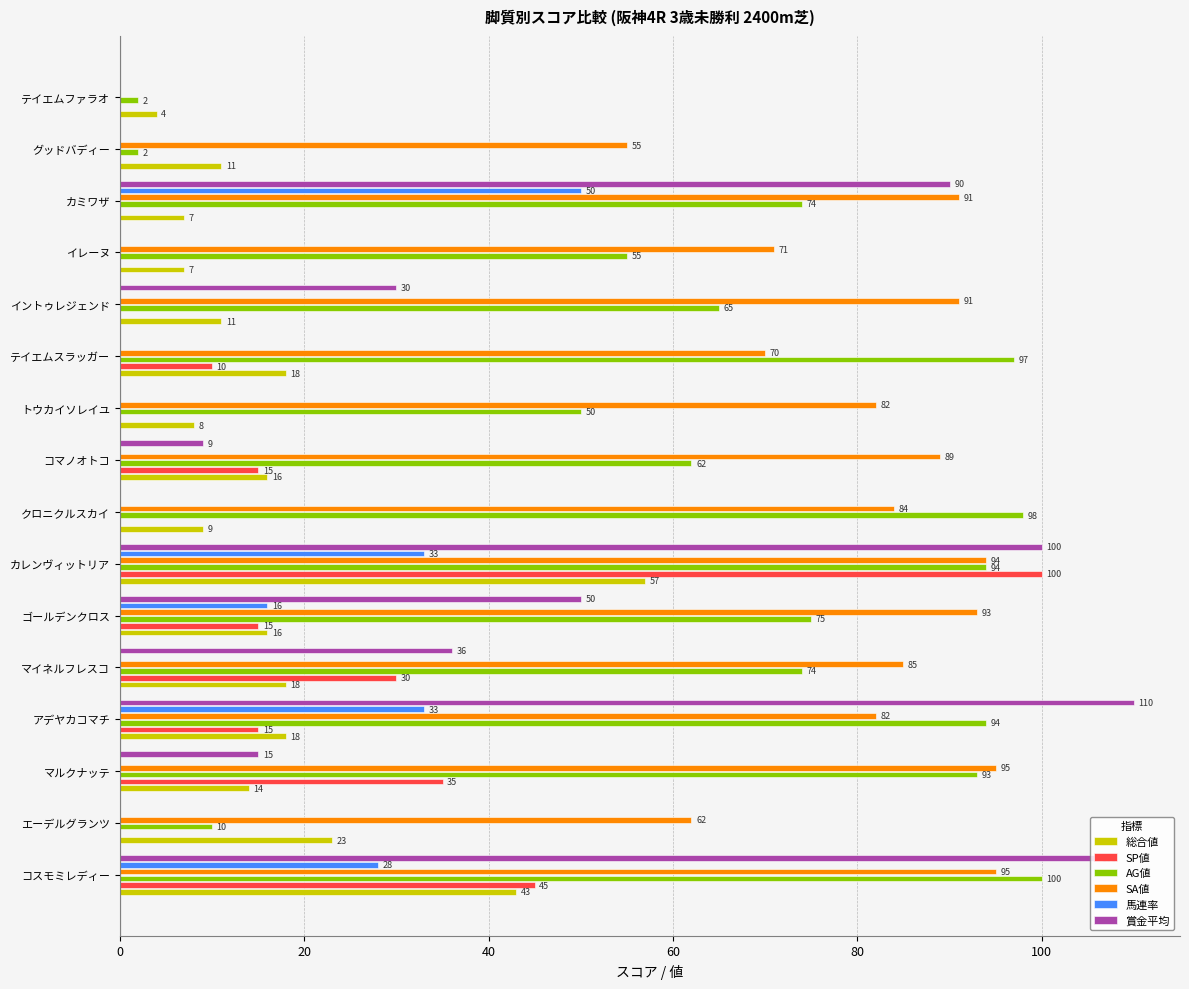

True or false: SA値 has a value of 94 at カレンヴィットリア.

True